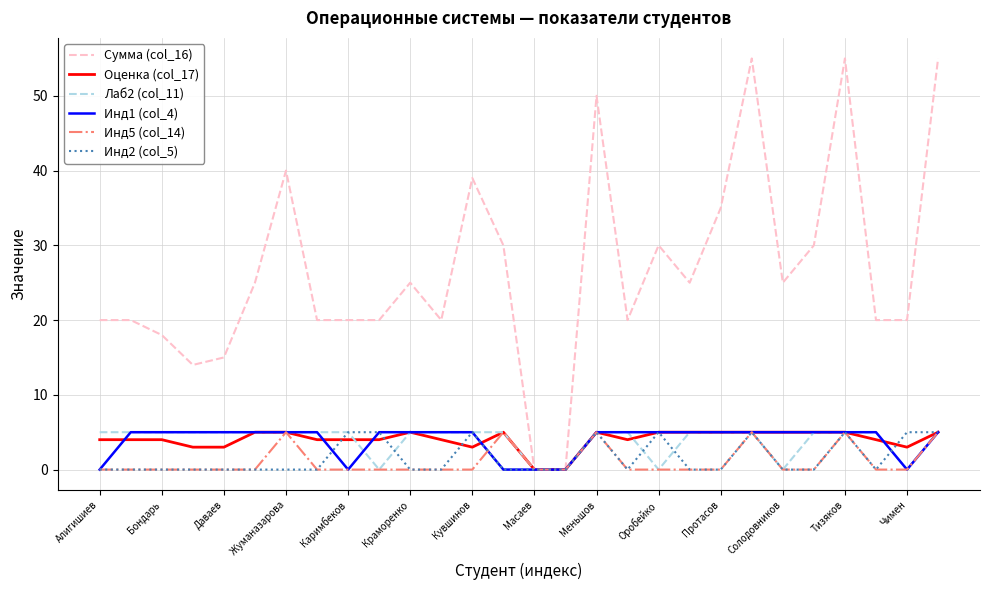

What is the highest value of the Оценка (col_17) series?

5